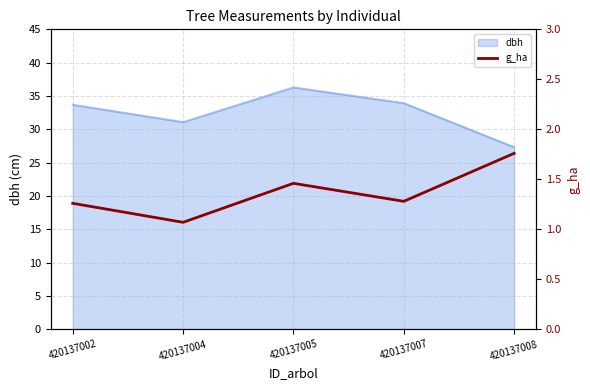

Where does the dbh series first go above 33?

420137002